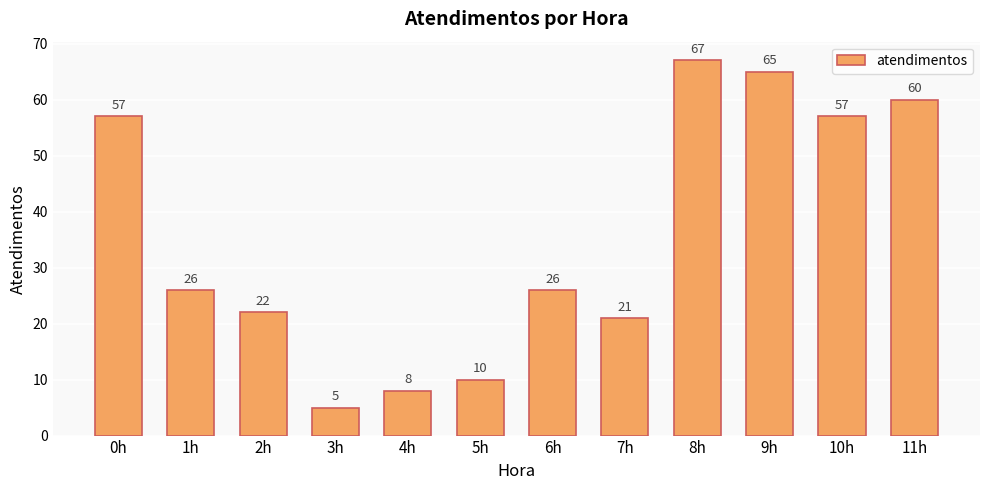

Reading left to right, extract all data points from this chart.

0h=57	1h=26	2h=22	3h=5	4h=8	5h=10	6h=26	7h=21	8h=67	9h=65	10h=57	11h=60